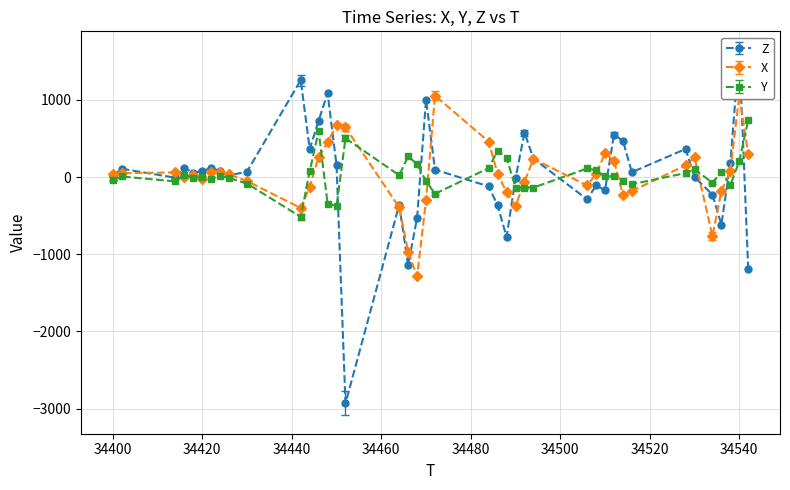

Read the Z value at 34536, to the nearest 100.

-600